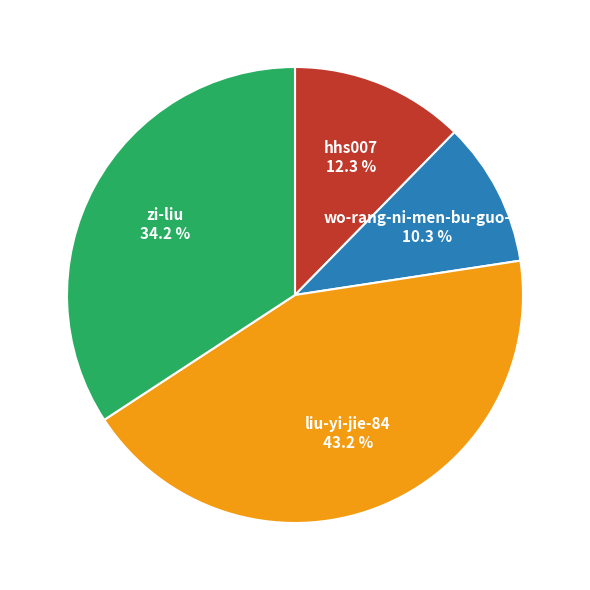

What is the ratio of the value at wo-rang-ni-men-bu-guo-qu to the value at zi-liu?

0.3